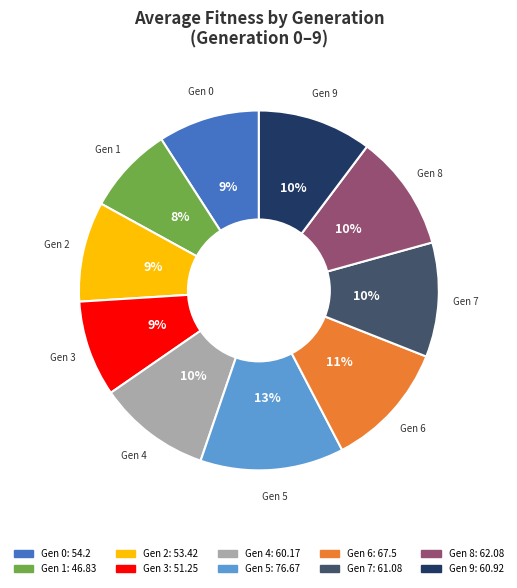

To the nearest percent, what is the average slice percentage?

10%